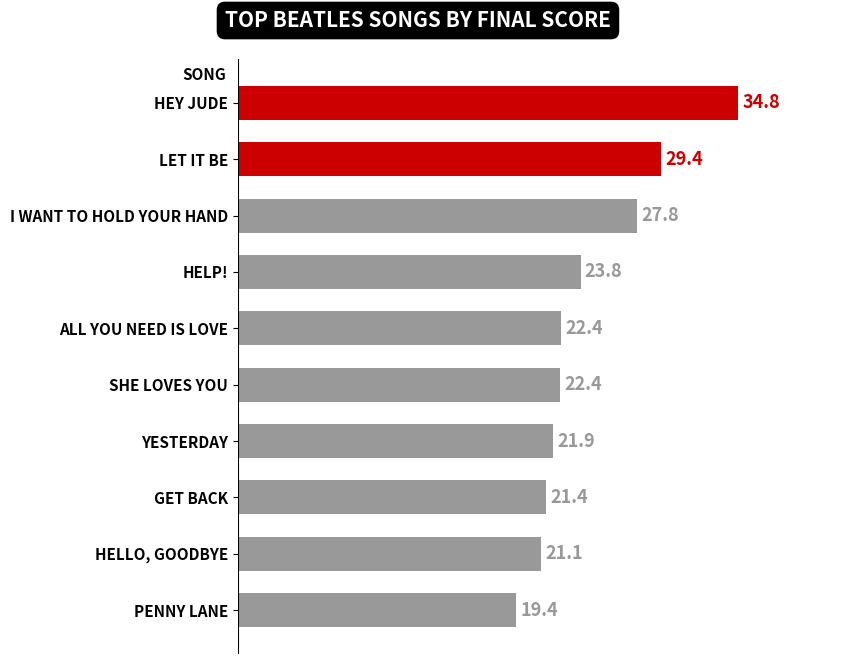

What is the sum of all values?

244.4